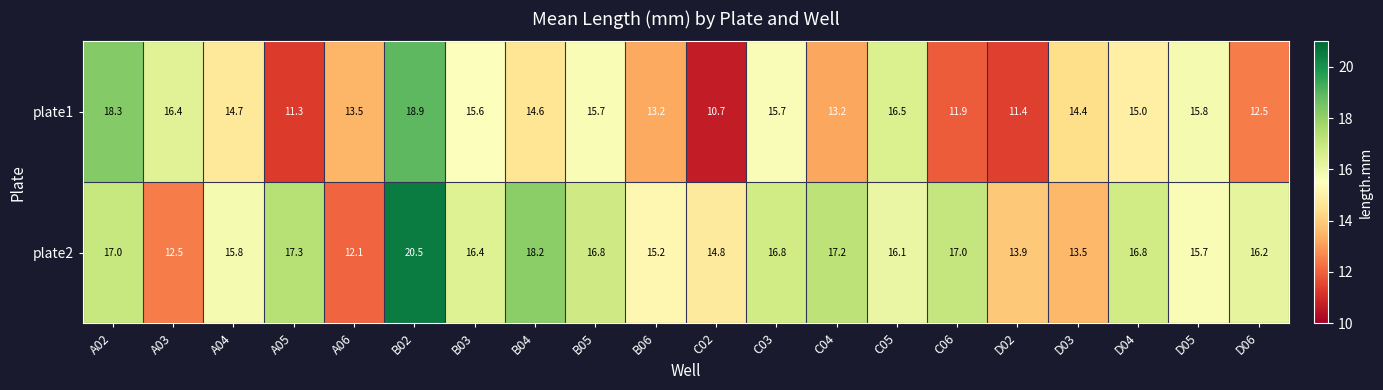

At which category is the sum across all series the highest?

B02